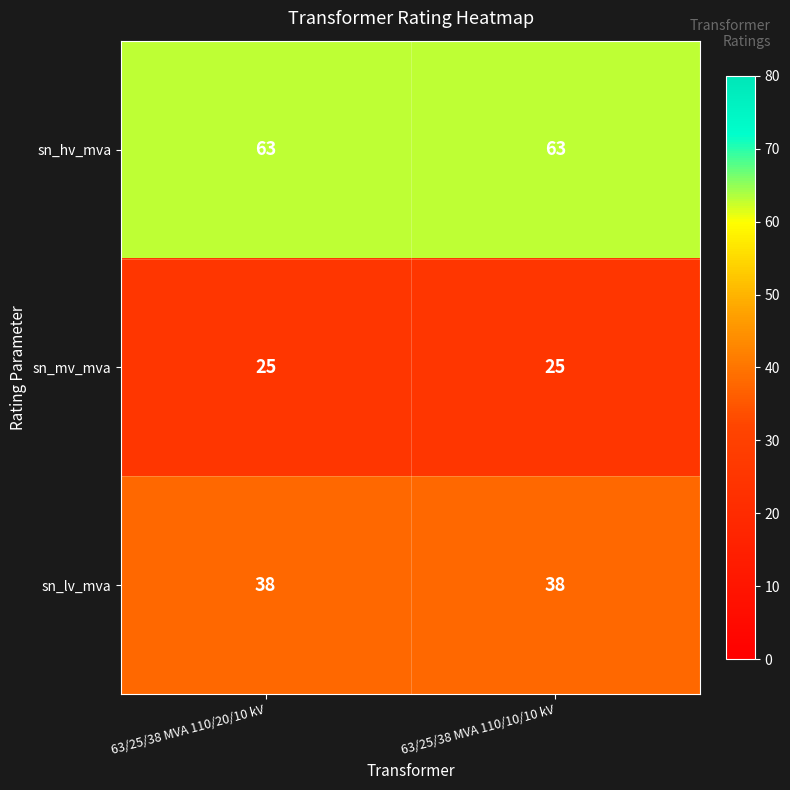

List the series in order of their overall mean, highest first.

sn_hv_mva, sn_lv_mva, sn_mv_mva